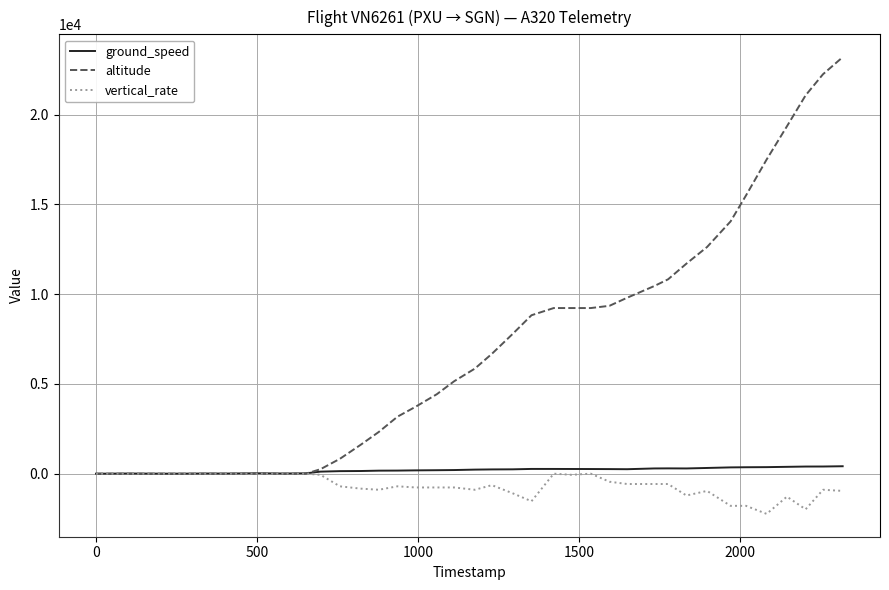

Which series has the largest range (max minus min)?

altitude